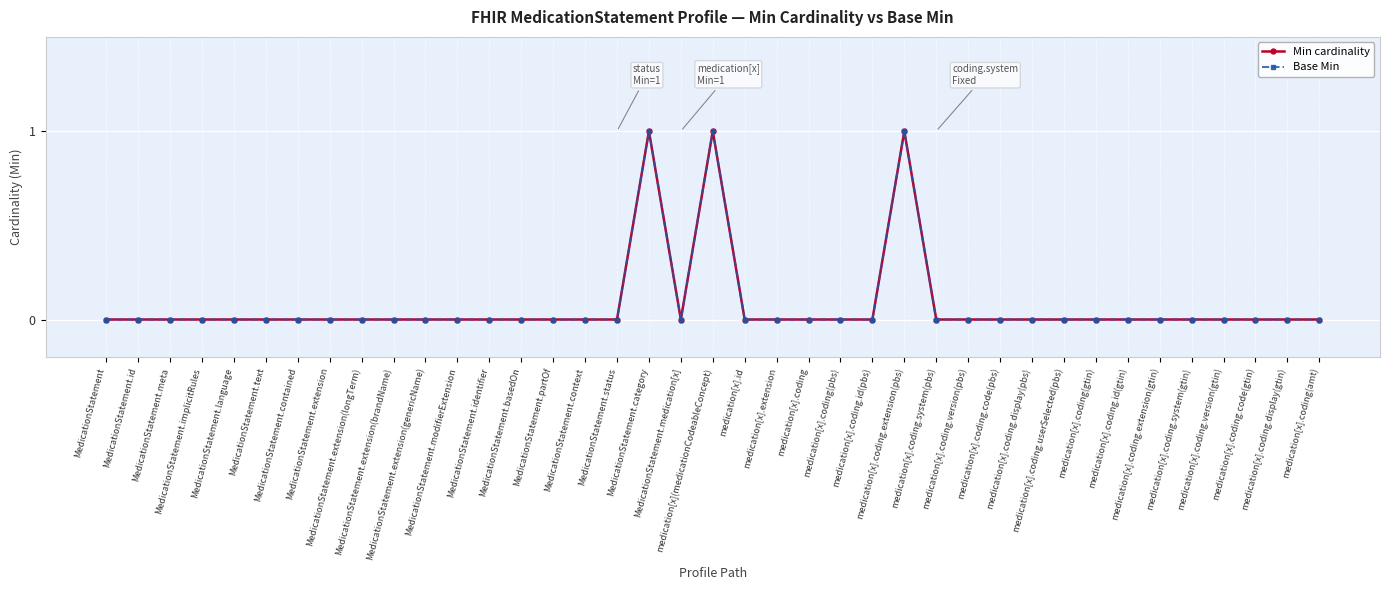

List the labels in order of Min cardinality value, smallest first.

MedicationStatement, MedicationStatement.id, MedicationStatement.meta, MedicationStatement.implicitRules, MedicationStatement.language, MedicationStatement.text, MedicationStatement.contained, MedicationStatement.extension, MedicationStatement.extension(longTerm), MedicationStatement.extension(brandName), MedicationStatement.extension(genericName), MedicationStatement.modifierExtension, MedicationStatement.identifier, MedicationStatement.basedOn, MedicationStatement.partOf, MedicationStatement.context, MedicationStatement.status, MedicationStatement.medication[x], medication[x].id, medication[x].extension, medication[x].coding, medication[x].coding(pbs), medication[x].coding.id(pbs), medication[x].coding.system(pbs), medication[x].coding.version(pbs), medication[x].coding.code(pbs), medication[x].coding.display(pbs), medication[x].coding.userSelected(pbs), medication[x].coding(gtin), medication[x].coding.id(gtin), medication[x].coding.extension(gtin), medication[x].coding.system(gtin), medication[x].coding.version(gtin), medication[x].coding.code(gtin), medication[x].coding.display(gtin), medication[x].coding(amt), MedicationStatement.category, medication[x](medicationCodeableConcept), medication[x].coding.extension(pbs)